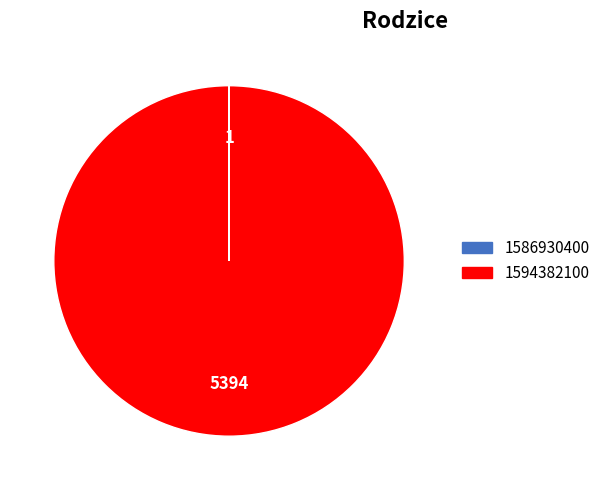

Is it true that 1594382100 is 100% of the pie?

True